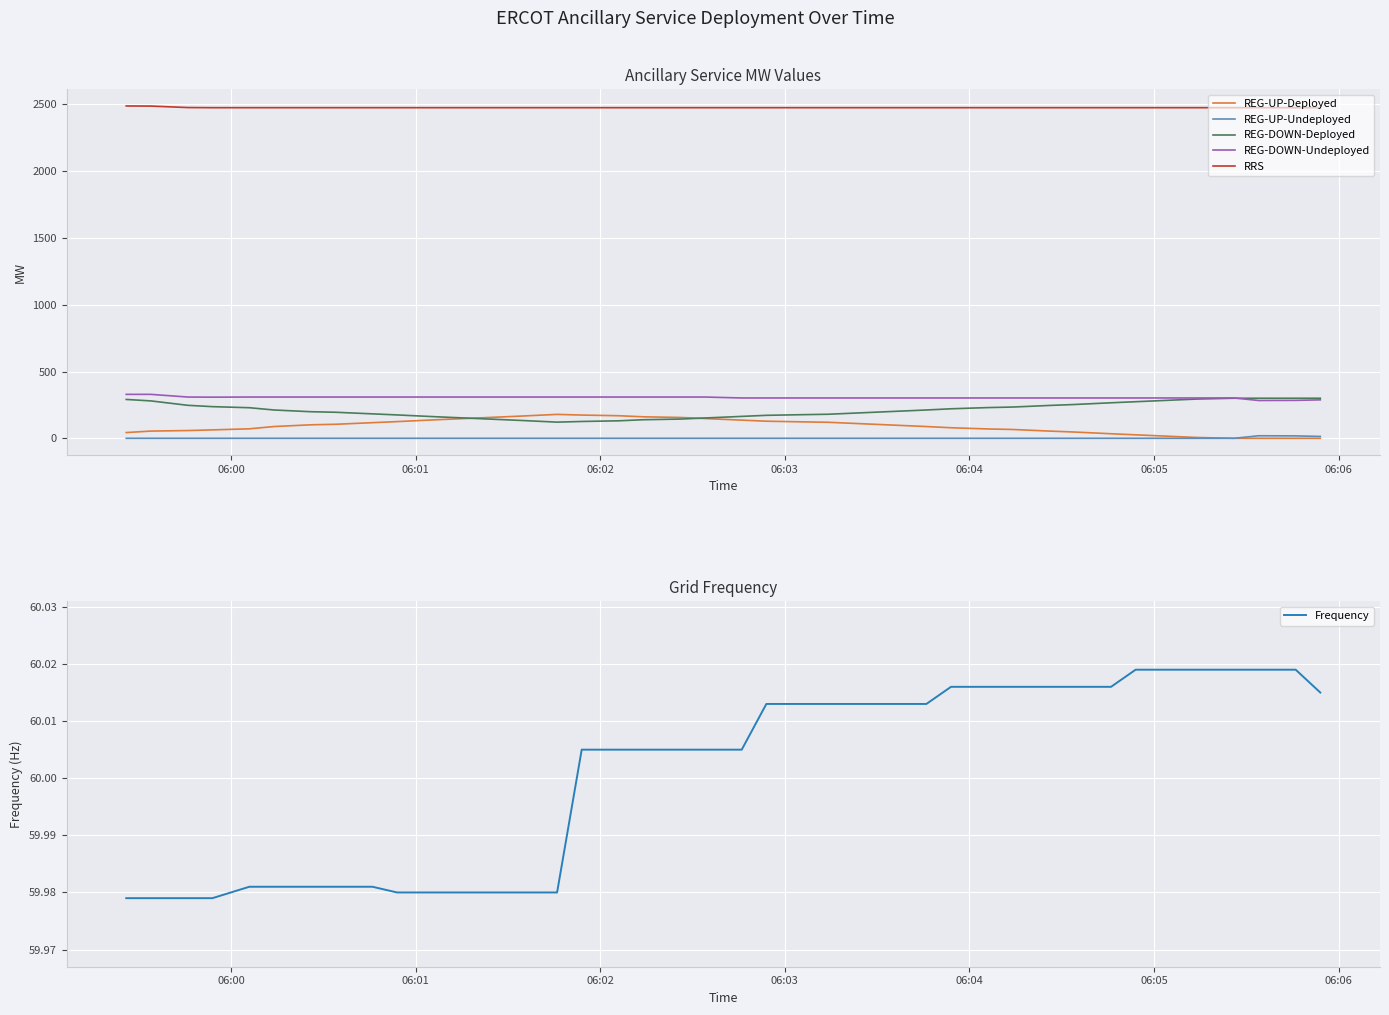

What is the minimum value for RRS?

2476